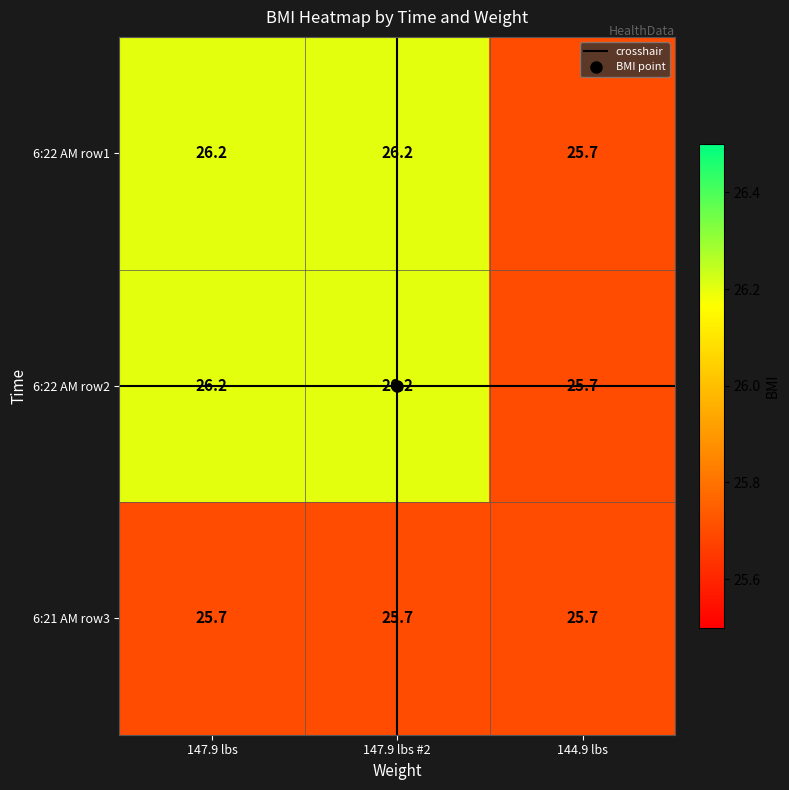

At how many categories does at least one series exceed 25?

3